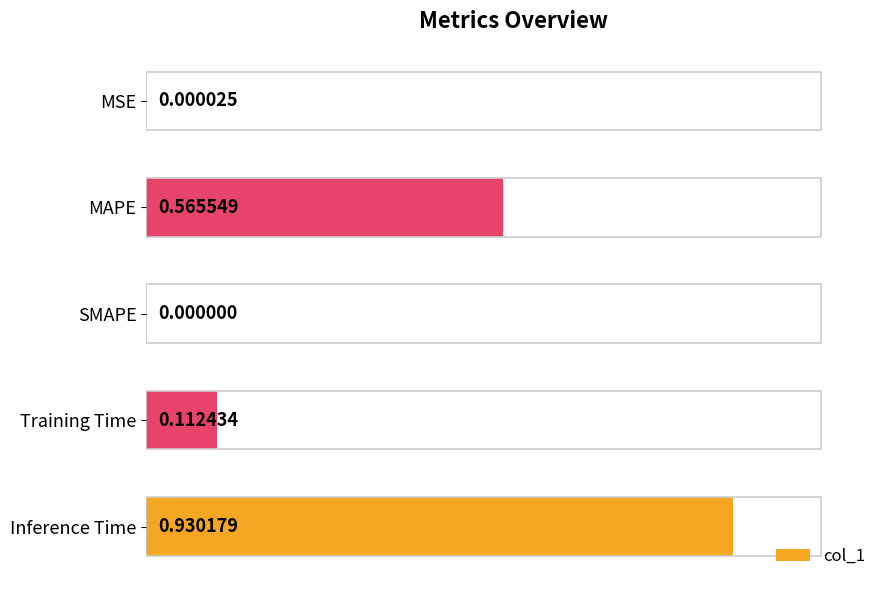

Count the number of data series in this chart.

1